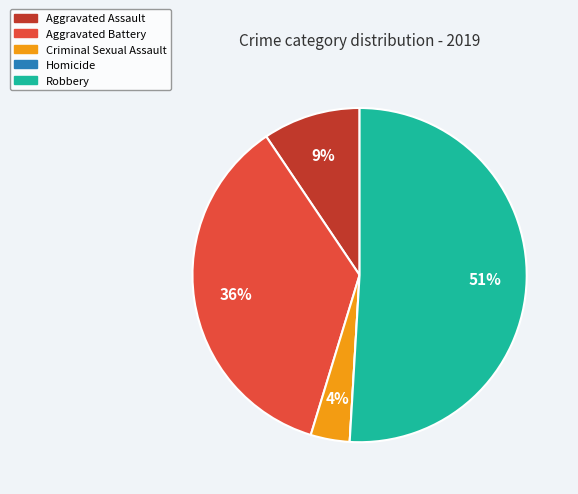

The Aggravated Assault slice represents 1% of the pie. True or false?

False